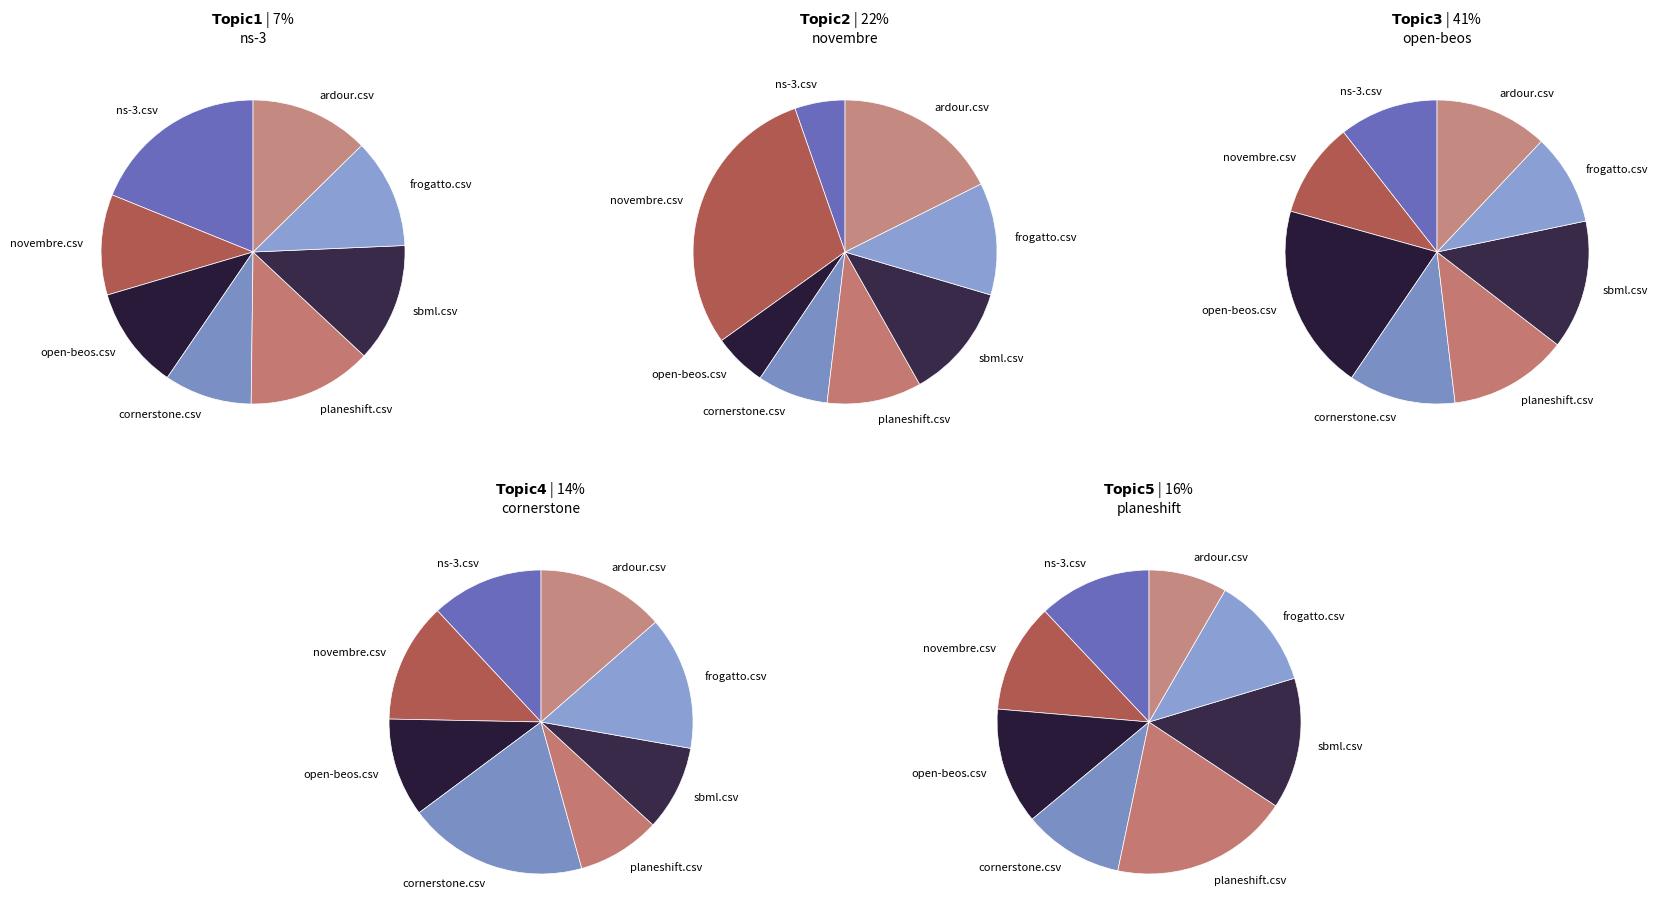

What percentage is NOT represented by planeshift.csv?

85.5%